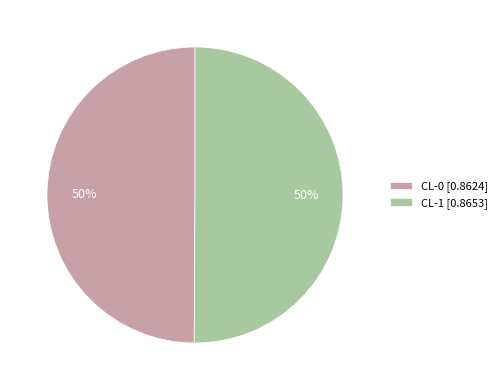

Is it true that CL-1 is 40% of the pie?

False